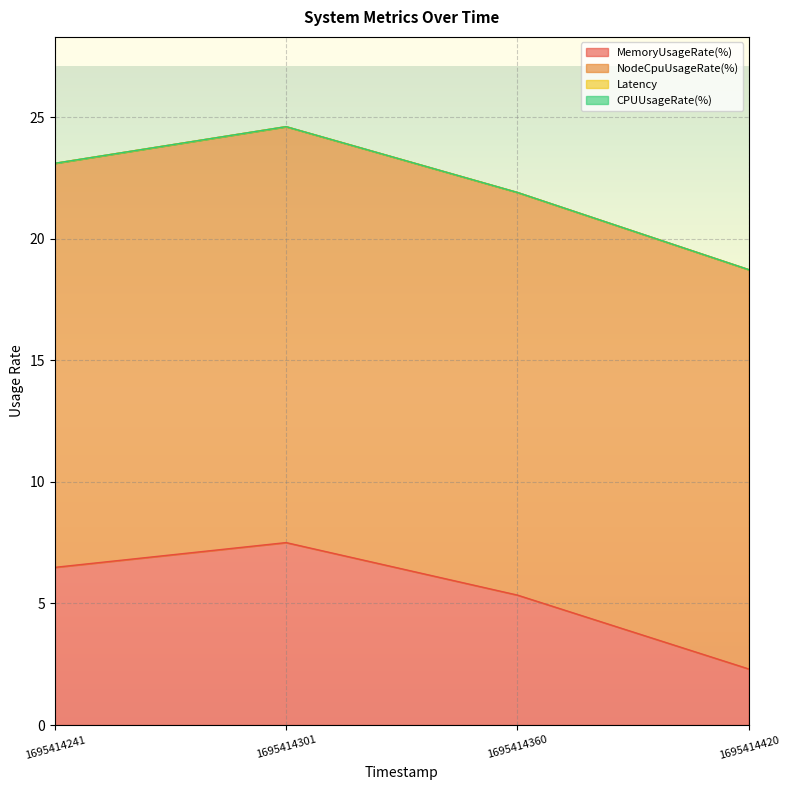

At how many categories does at least one series exceed 1?

4